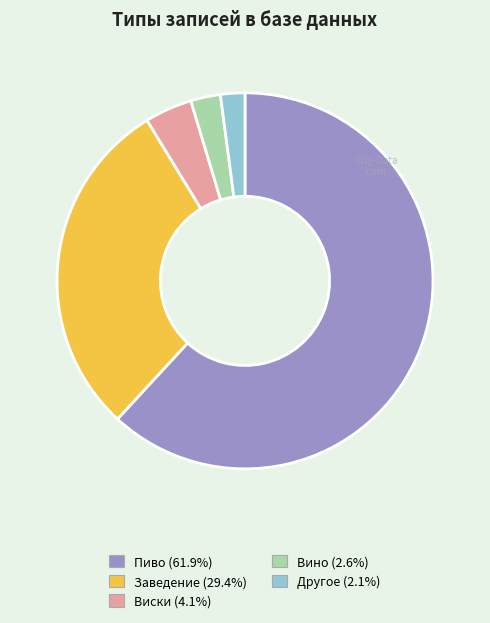

What is the majority slice?

Пиво